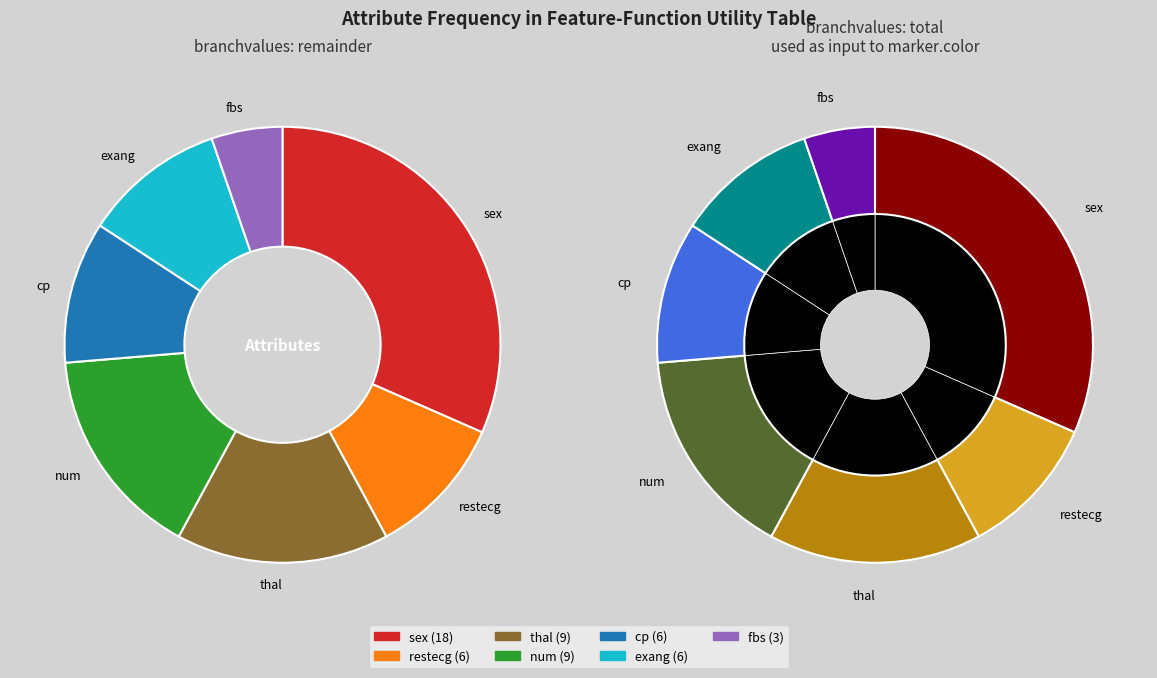

What percentage is the exang slice, to the nearest percent?

11%